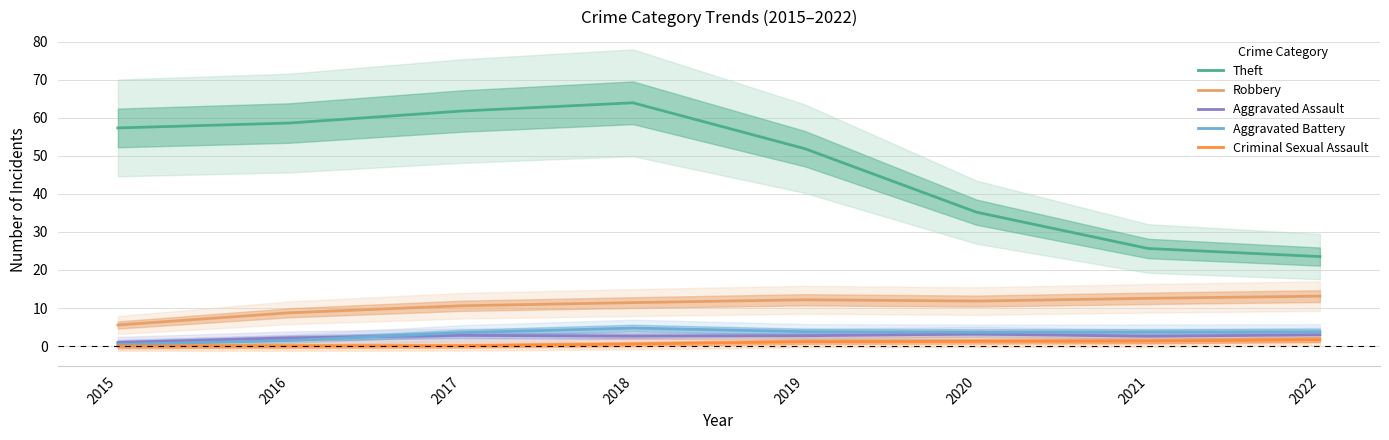

True or false: Robbery and Aggravated Battery intersect in this chart.

False